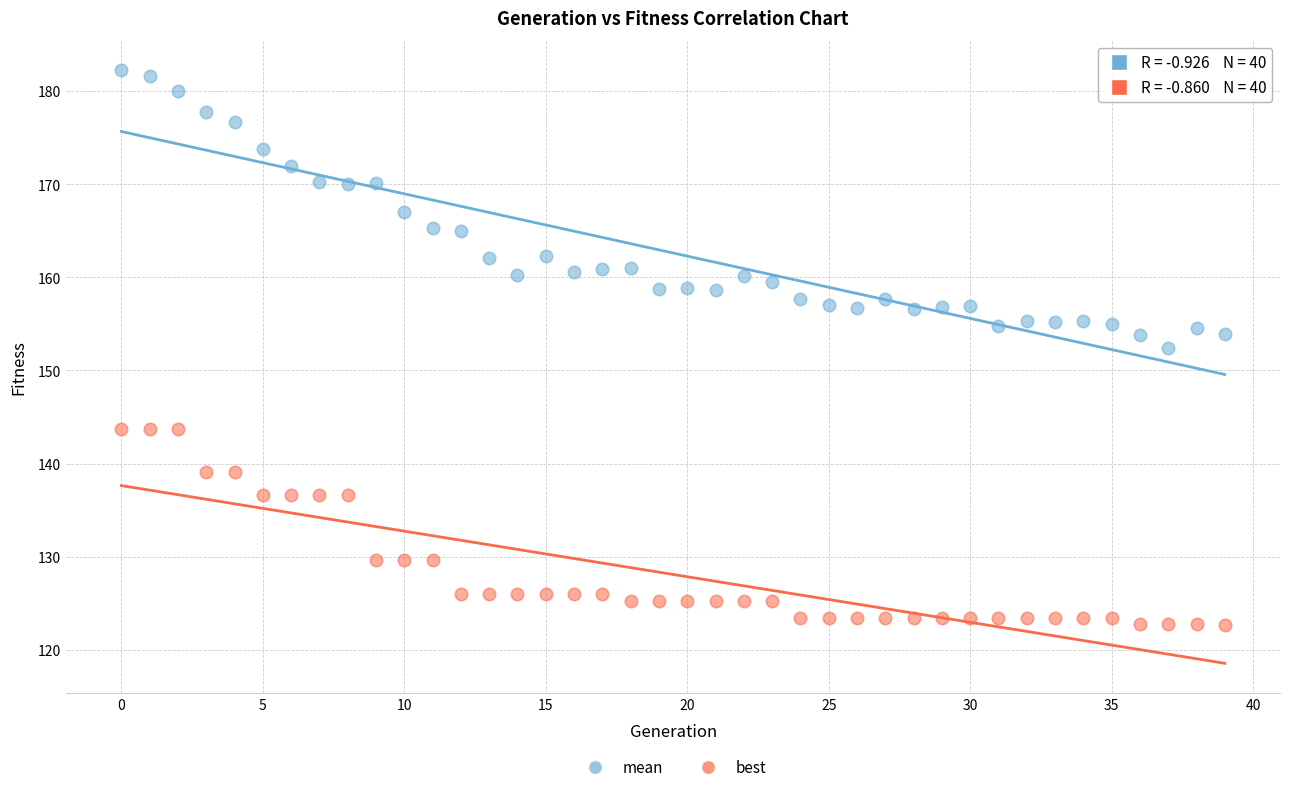

Across all data points, what is the range of Y values (max minus min)?

59.5